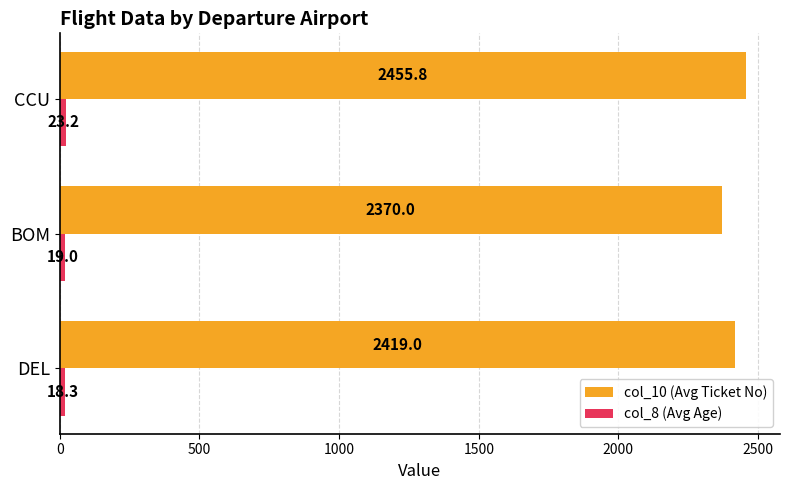

What is the sum of all col_10 (Avg Ticket No) values?

7244.8